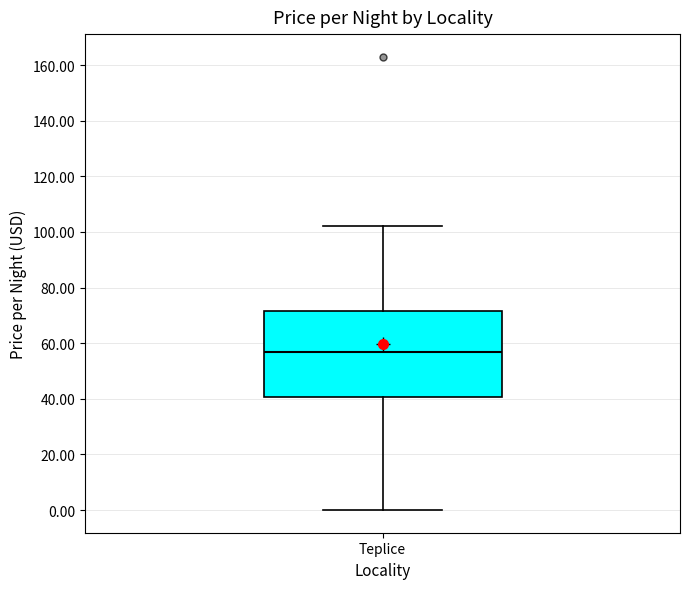

Transcribe this box plot: give where the median line is, the range the box spans, and where the two whiskers end, as read against the y-axis. The values are not printed on the chart, so give them approximately, as read against the axis.

median 58, box 40 to 72, whiskers 0 to 102